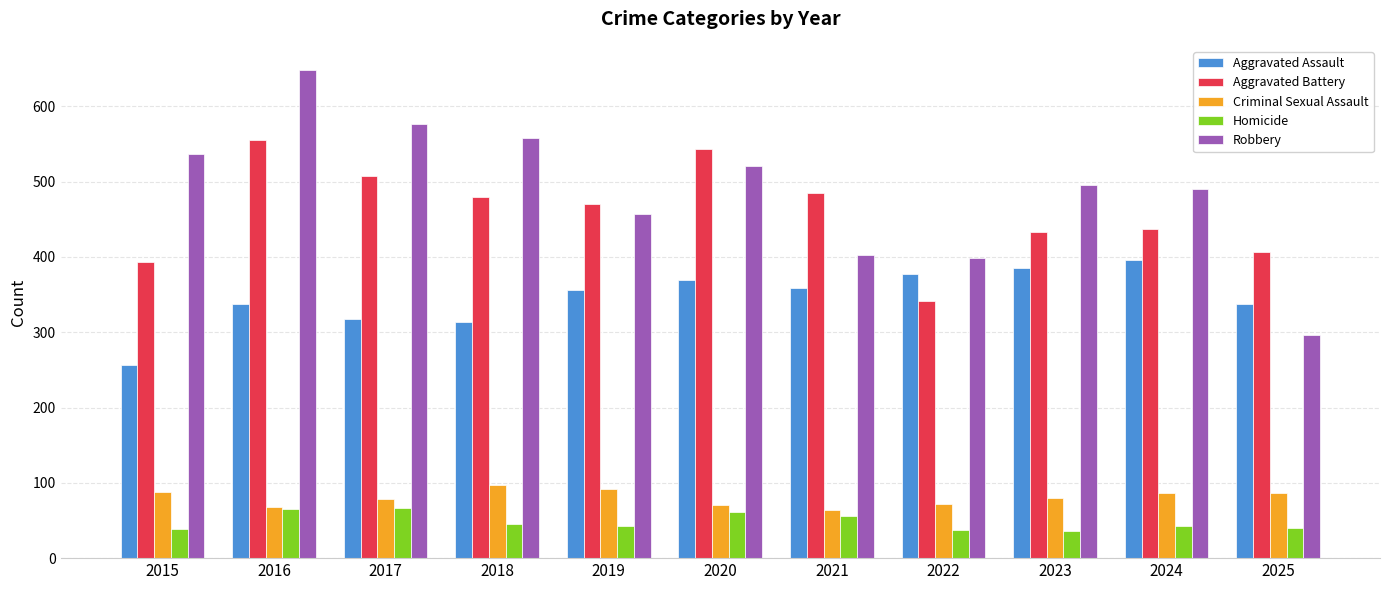

Where does the Criminal Sexual Assault series first go above 80?

2015